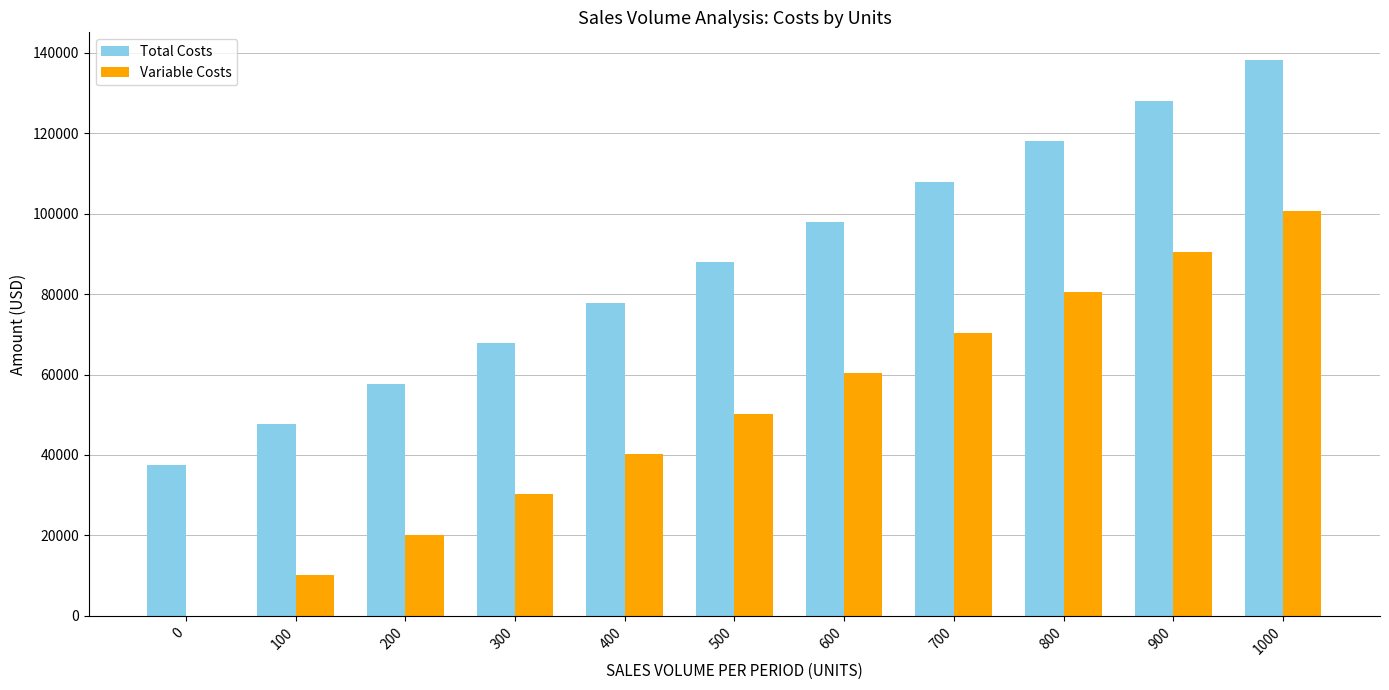

What is the total value across all series at 500?

138150